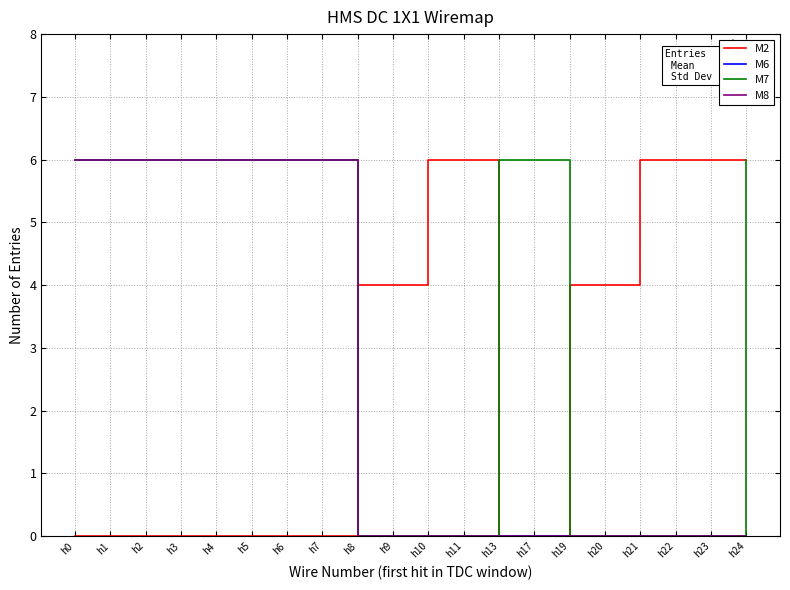

Is this an area chart (filled region under the line)?

No